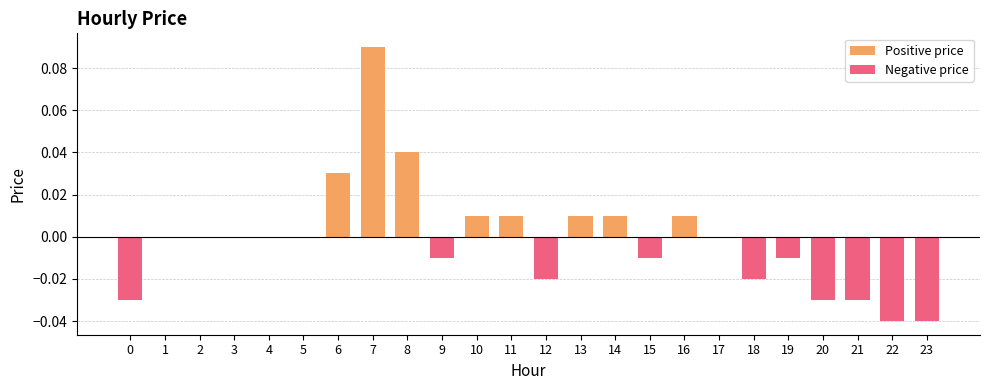

Reading left to right, transcribe all the data shown in this chart.

-0.0	0.0	0.0	0.0	0.0	0.0	0.0	0.1	0.0	-0.0	0.0	0.0	-0.0	0.0	0.0	-0.0	0.0	0.0	-0.0	-0.0	-0.0	-0.0	-0.0	-0.0